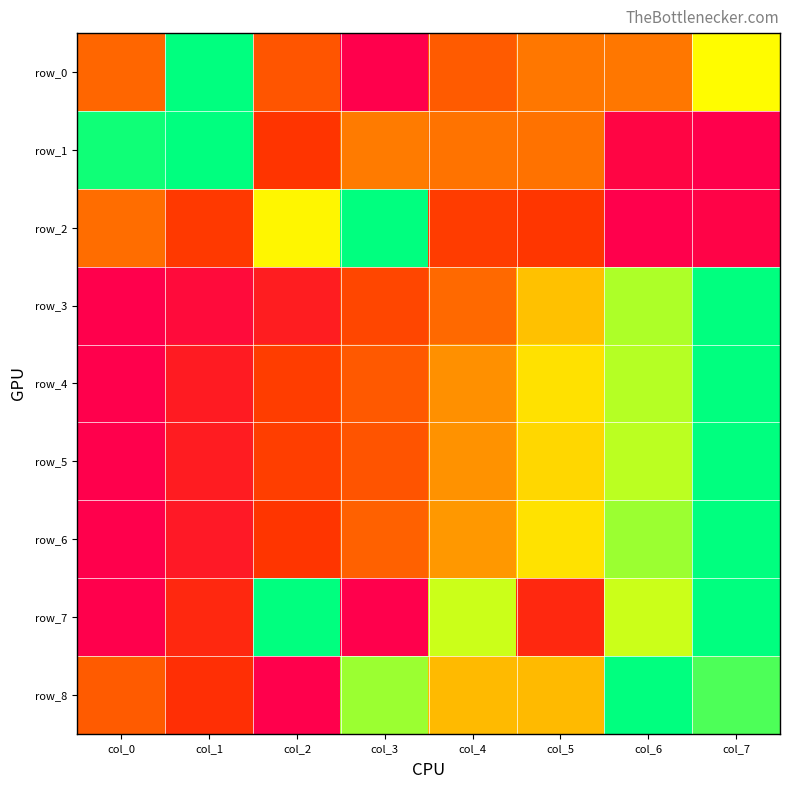

What is the average value of the row_3 series?

0.4